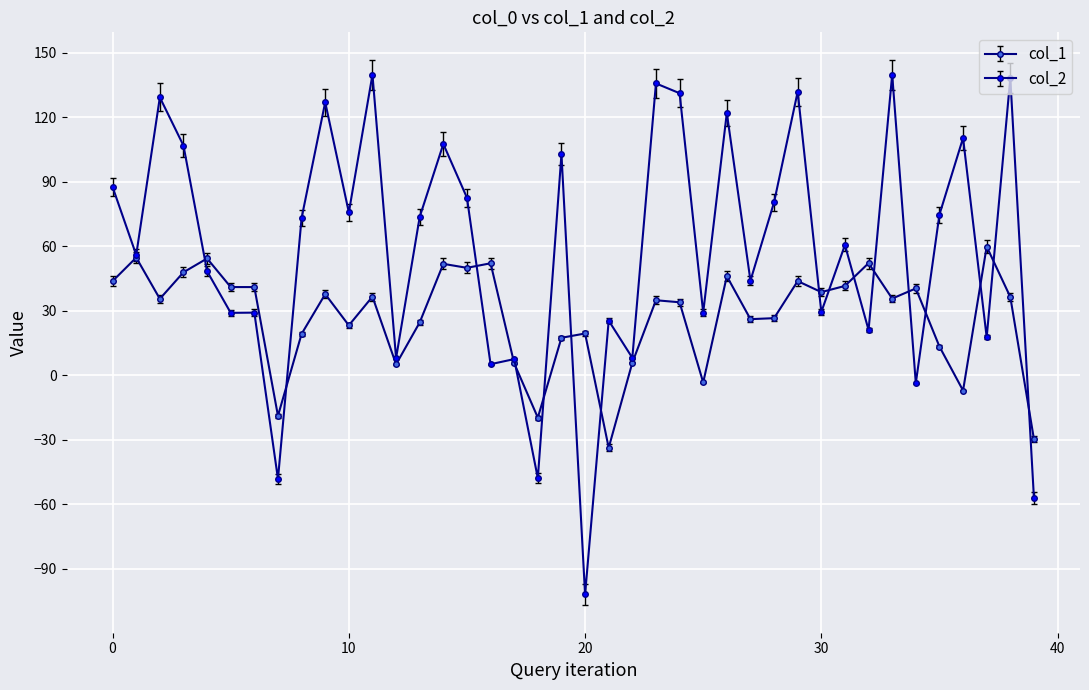

Which series has the largest total across all categories?

col_2